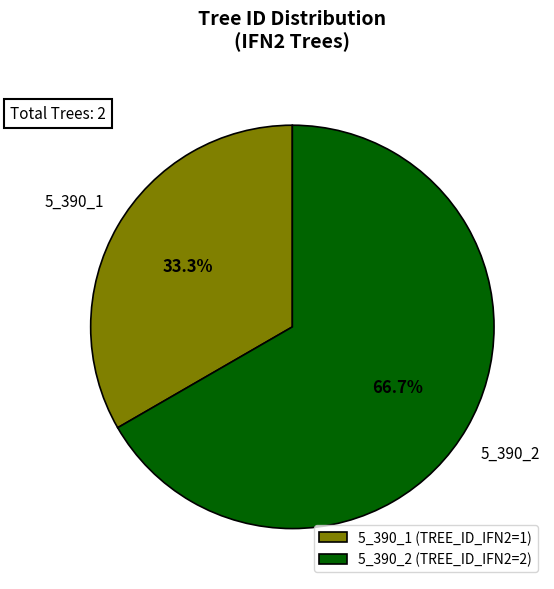

Rank the categories by value from lowest to highest.

5_390_1, 5_390_2